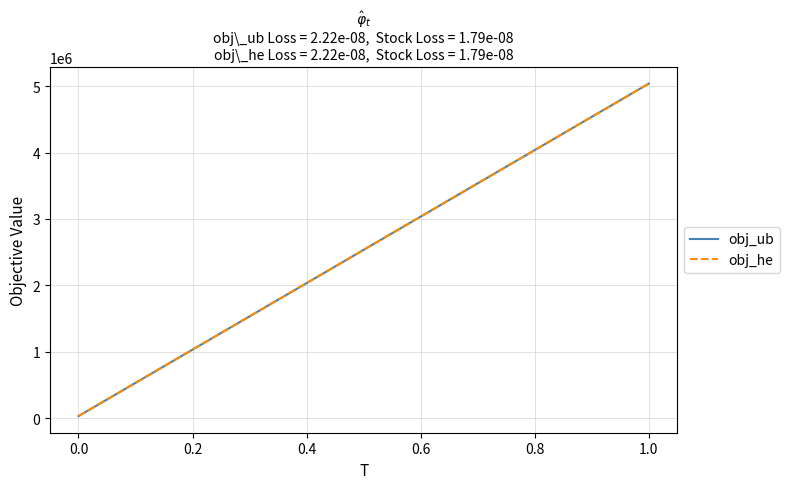

What is the greatest value displayed?

5038574.0